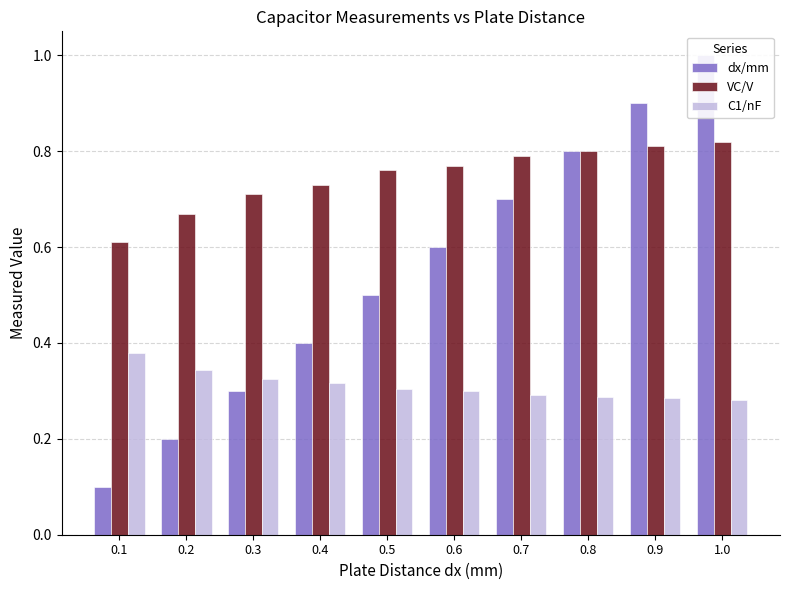

What is the difference between the second highest and second lowest values in the dx/mm series?

0.7